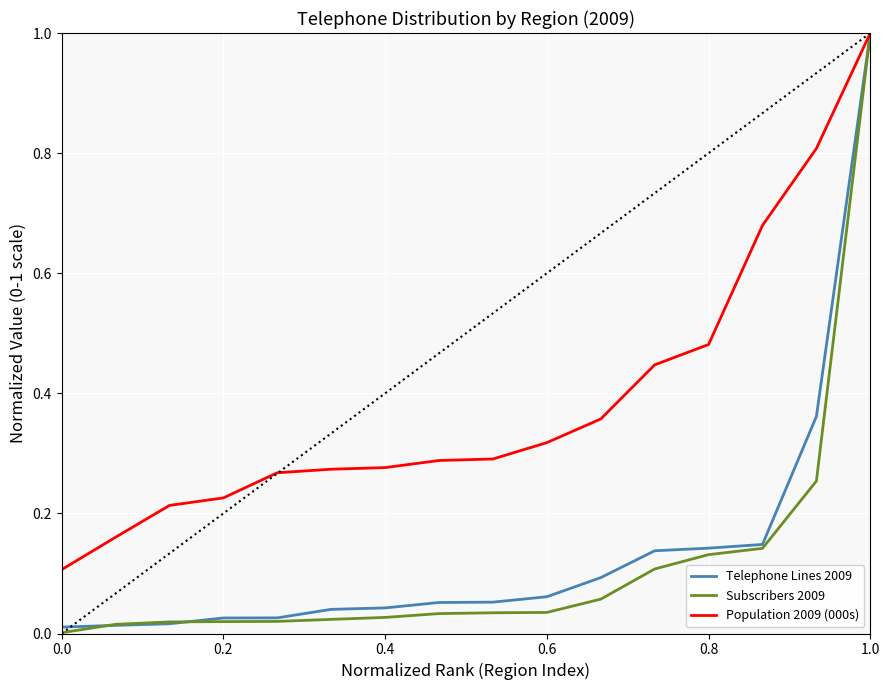

Which series has the largest total across all categories?

Population 2009 (000s)